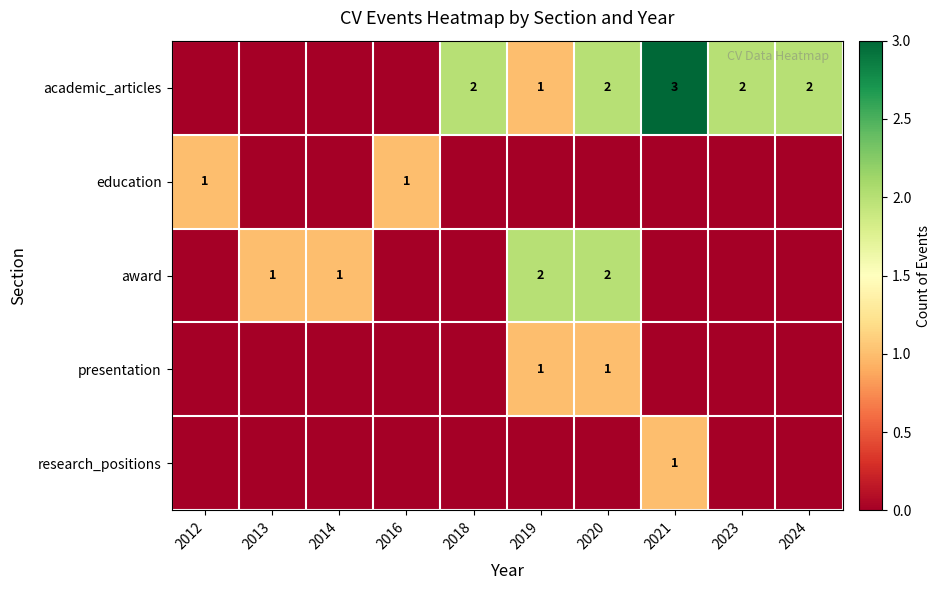

The value of academic_articles at 2021 is 3. True or false?

True